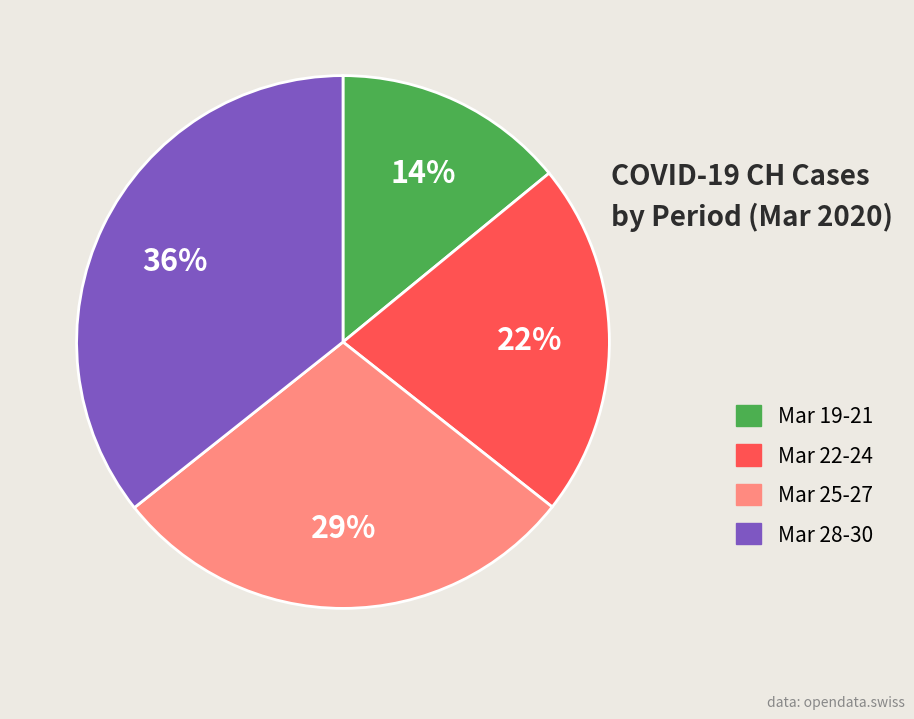

Does any single category account for the majority?

No